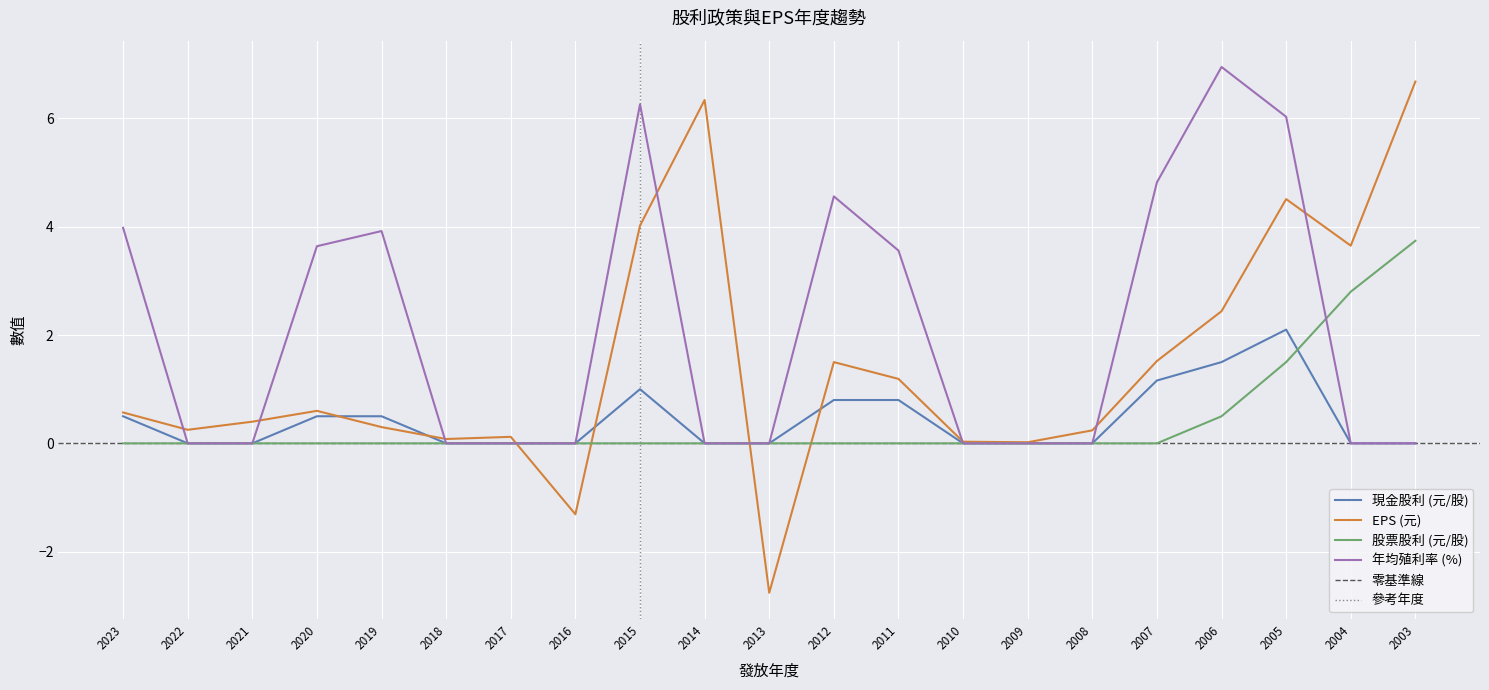

Reading left to right, what are all the values shown in this chart?

現金股利 (元/股): 2023=0.5	2022=0.0	2021=0.0	2020=0.5	2019=0.5	2018=0.0	2017=0.0	2016=0.0	2015=1.0	2014=0.0	2013=0.0	2012=0.8	2011=0.8	2010=0.0	2009=0.0	2008=0.0	2007=1.2	2006=1.5	2005=2.1	2004=0.0	2003=0.0
EPS (元): 2023=0.6	2022=0.2	2021=0.4	2020=0.6	2019=0.3	2018=0.1	2017=0.1	2016=-1.3	2015=4.0	2014=6.3	2013=-2.8	2012=1.5	2011=1.2	2010=0.0	2009=0.0	2008=0.2	2007=1.5	2006=2.4	2005=4.5	2004=3.6	2003=6.7
股票股利 (元/股): 2023=0.0	2022=0.0	2021=0.0	2020=0.0	2019=0.0	2018=0.0	2017=0.0	2016=0.0	2015=0.0	2014=0.0	2013=0.0	2012=0.0	2011=0.0	2010=0.0	2009=0.0	2008=0.0	2007=0.0	2006=0.5	2005=1.5	2004=2.8	2003=3.7
年均殖利率 (%): 2023=4.0	2022=0.0	2021=0.0	2020=3.6	2019=3.9	2018=0.0	2017=0.0	2016=0.0	2015=6.3	2014=0.0	2013=0.0	2012=4.6	2011=3.6	2010=0.0	2009=0.0	2008=0.0	2007=4.8	2006=7.0	2005=6.0	2004=0.0	2003=0.0